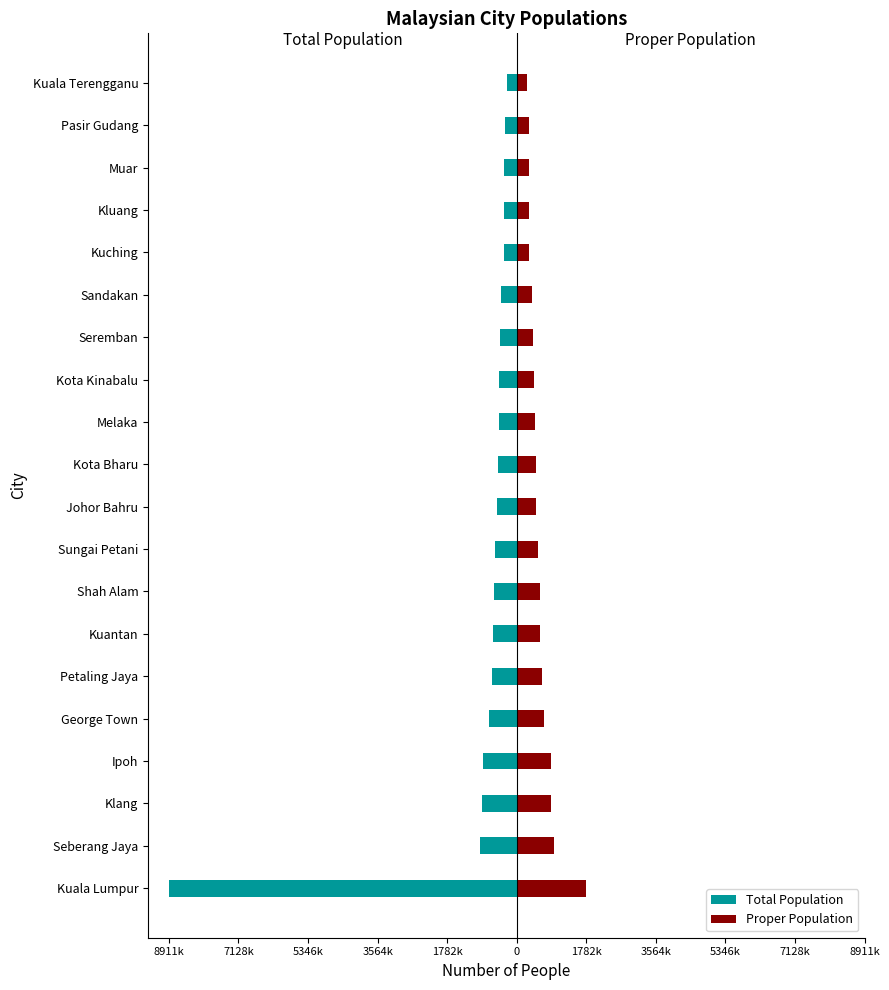

Are the bars horizontal?

Yes